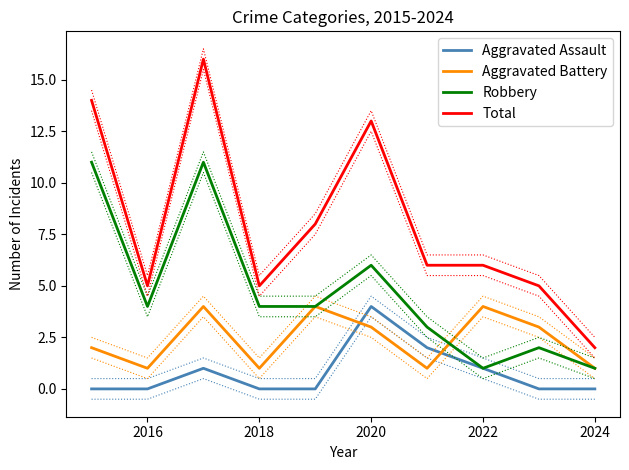

Rank the series by their maximum value, from highest to lowest.

Total, Robbery, Aggravated Assault, Aggravated Battery